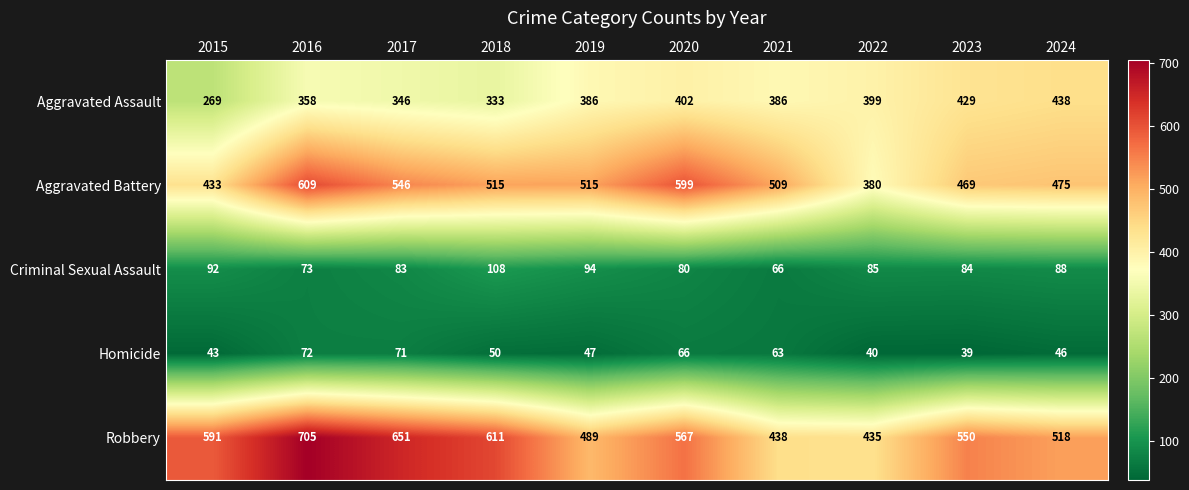

What is the difference between the maximum and second lowest values in the Robbery series?

267